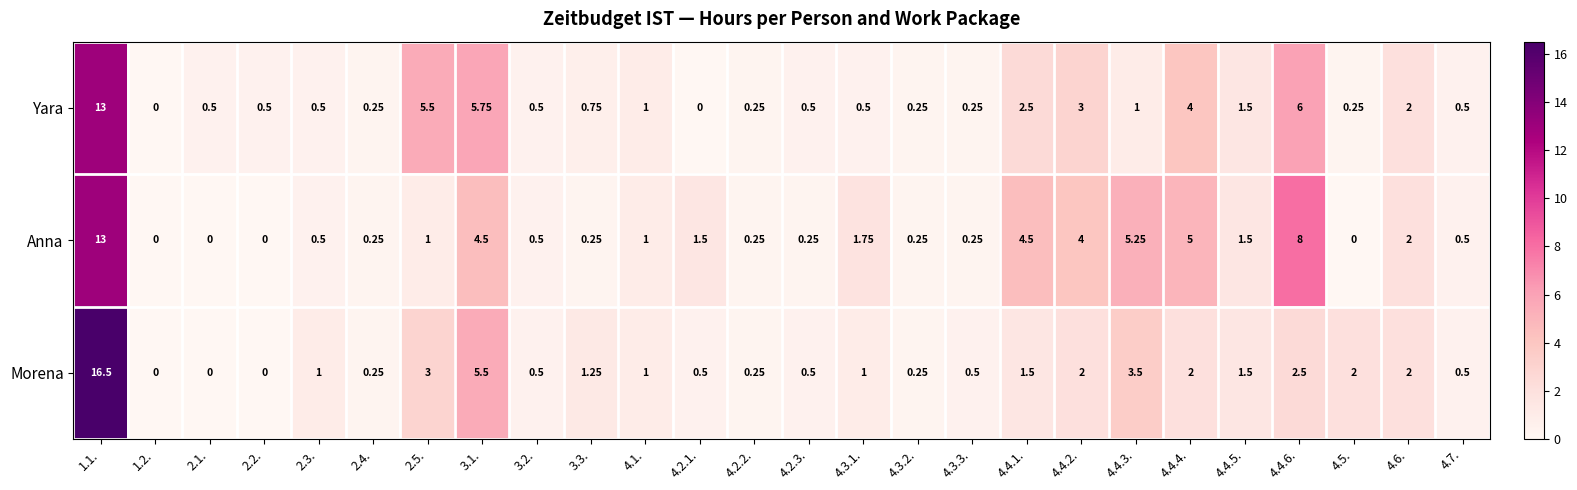

List the series in order of their overall mean, lowest first.

Morena, Yara, Anna